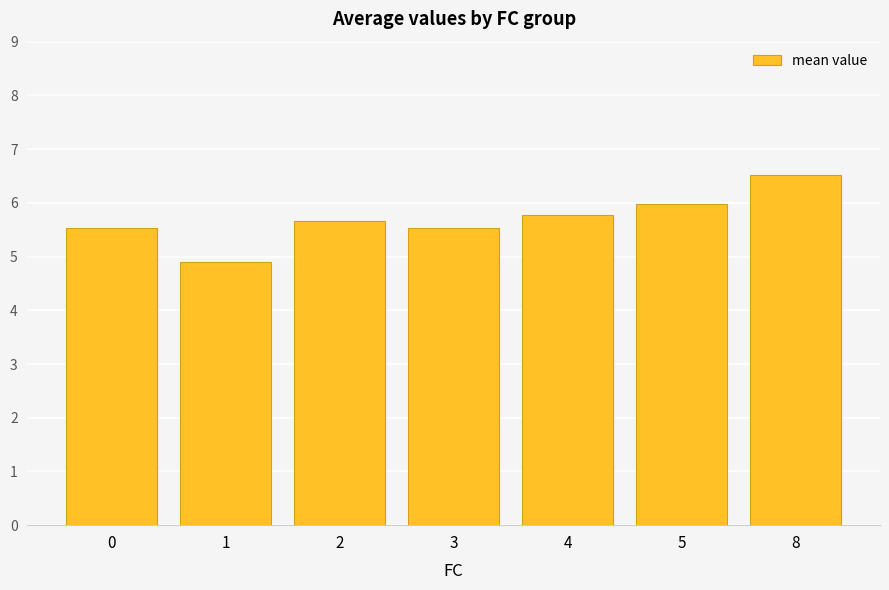

True or false: the data shows 7.4 at 1.

False